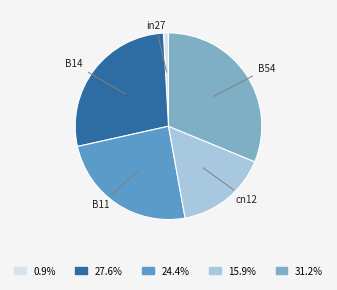

Is there a majority slice in this chart?

No